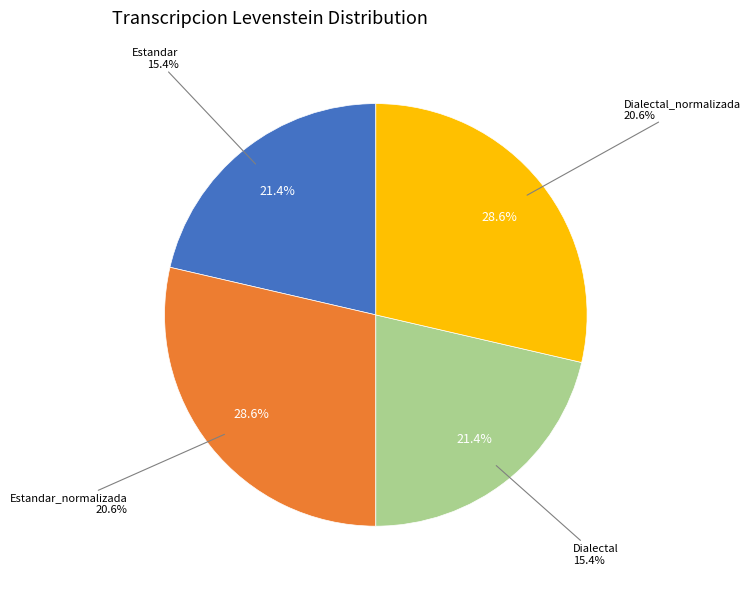

What percentage is the Estandar slice, to the nearest percent?

21%